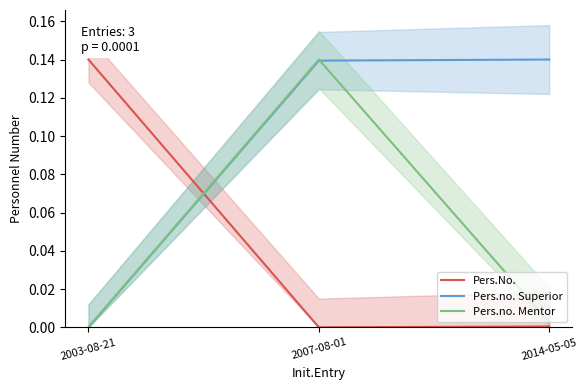

Which series has the largest total across all categories?

Pers.no. Superior